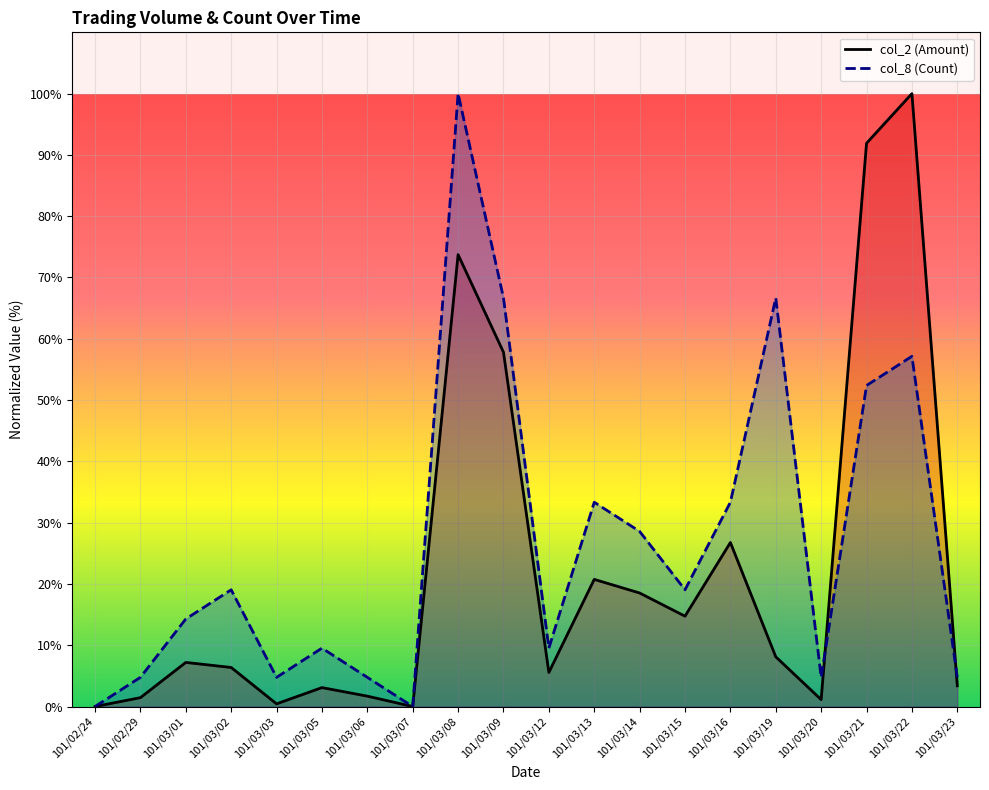

Rank the categories by col_8 (Count) value from lowest to highest.

101/02/24, 101/03/07, 101/02/29, 101/03/03, 101/03/06, 101/03/20, 101/03/23, 101/03/05, 101/03/12, 101/03/01, 101/03/02, 101/03/15, 101/03/14, 101/03/13, 101/03/16, 101/03/21, 101/03/22, 101/03/09, 101/03/19, 101/03/08